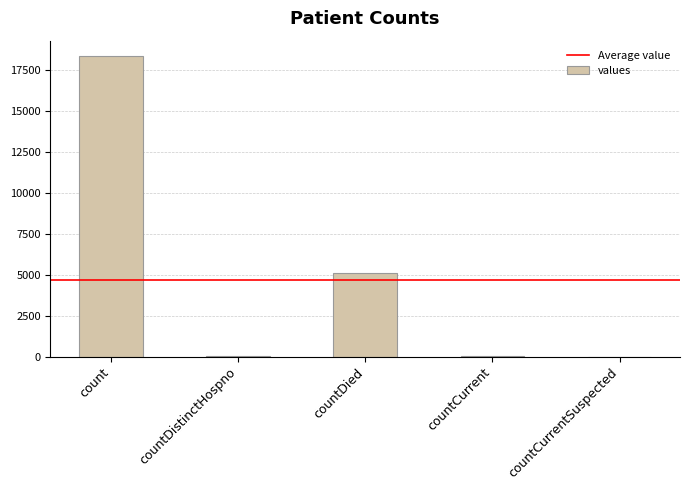

What is the sum of all values?

23495